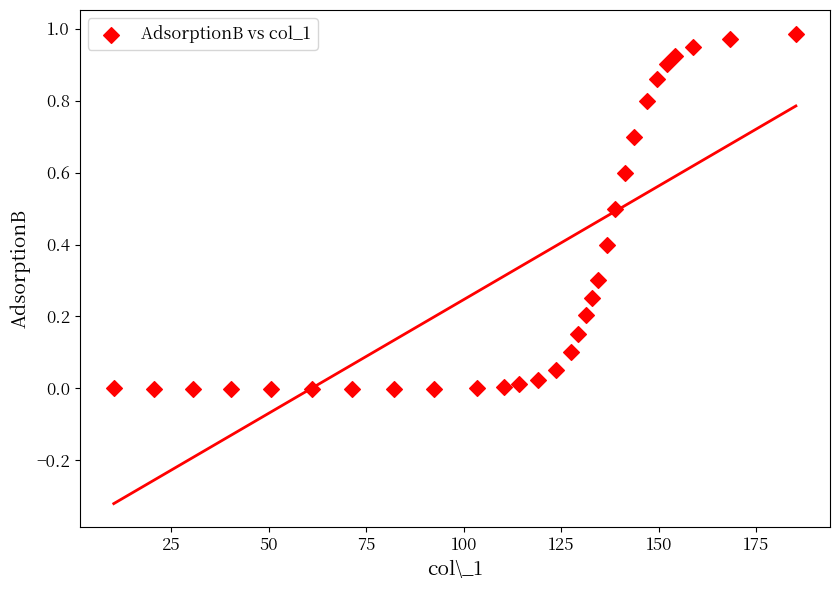

What is the range of X values (max minus min)?

174.9